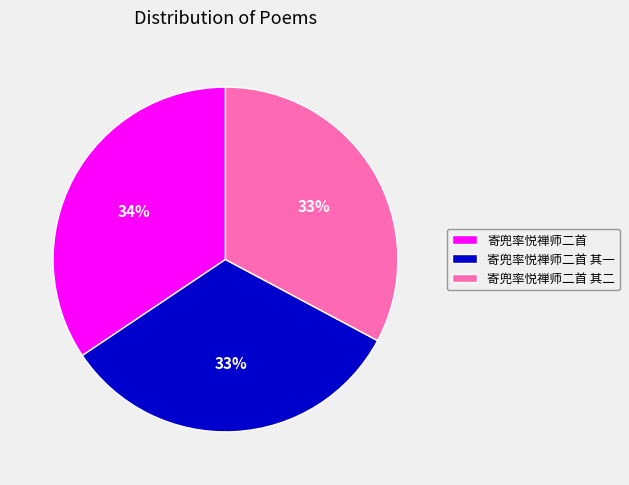

What percentage is the 寄兜率悦禅师二首 其一 slice, to the nearest percent?

33%